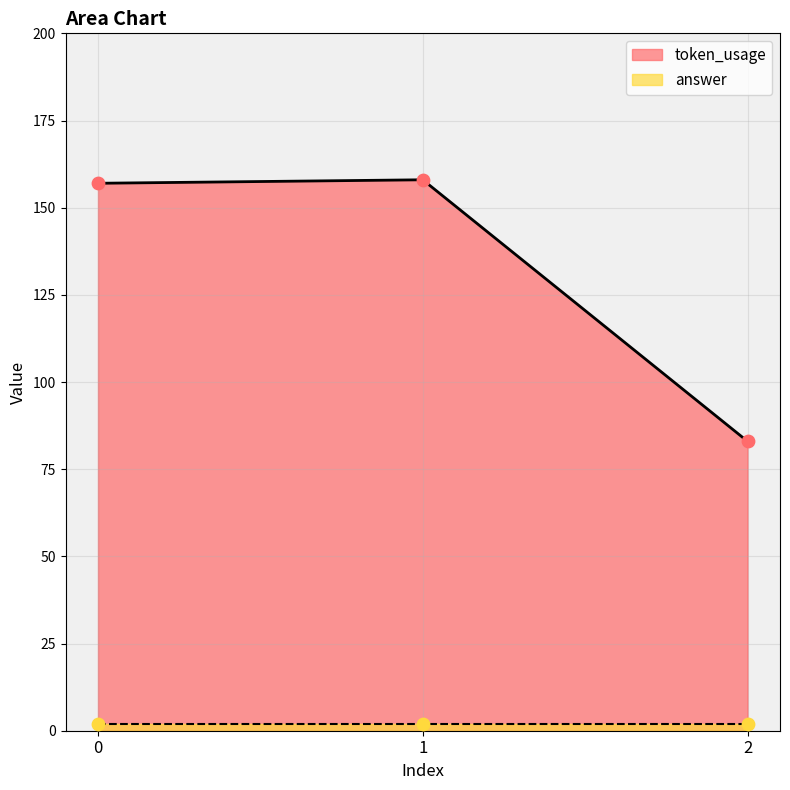

What is the change in value from 0 to 2?

-74